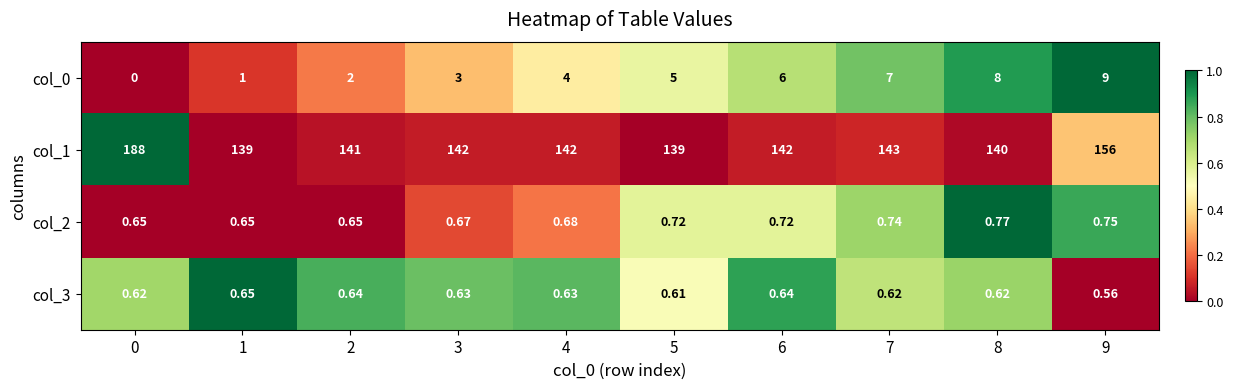

Is the value of col_3 at 9 greater than the value of col_2 at 6?

No